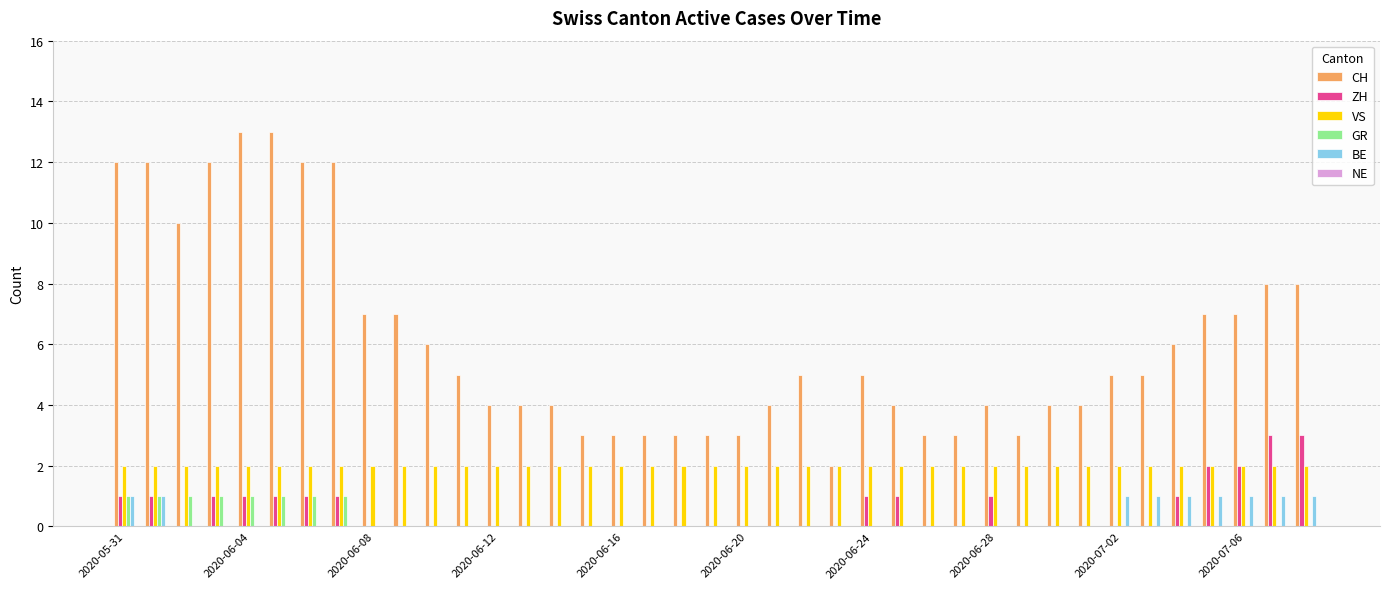

What is the sum of all VS values?

78